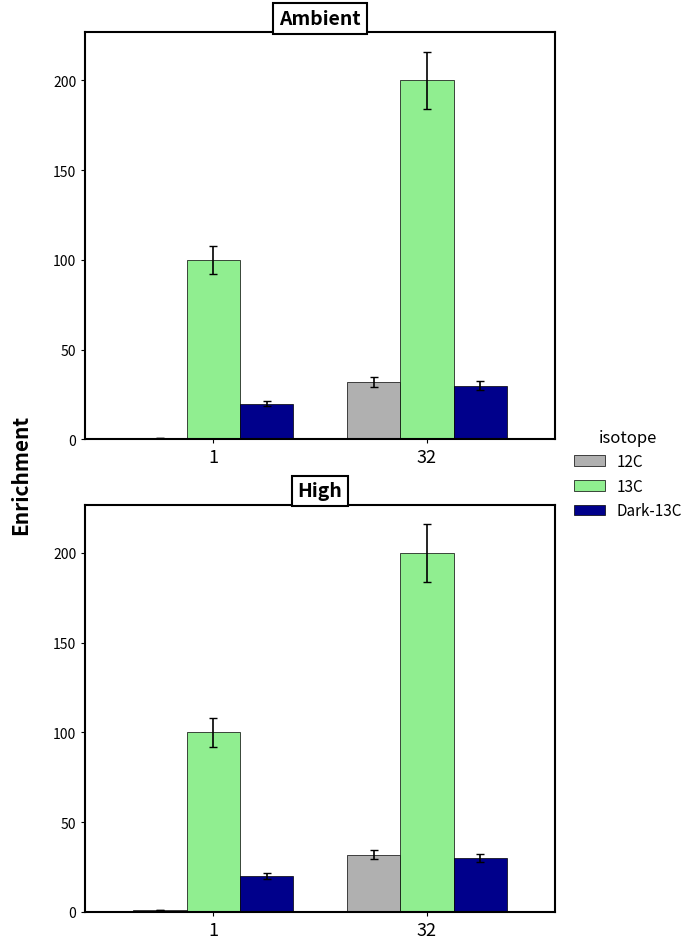

Between 1 and 32, which series saw the biggest shift?

13C